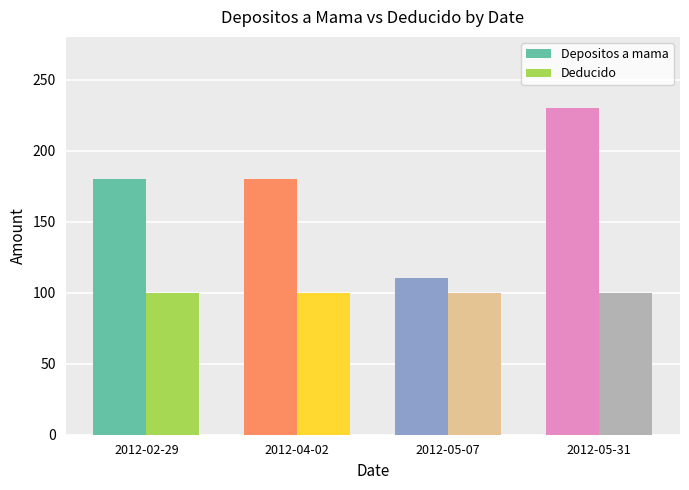

At 2012-02-29, list the series in order from largest to smallest.

Depositos a mama, Deducido